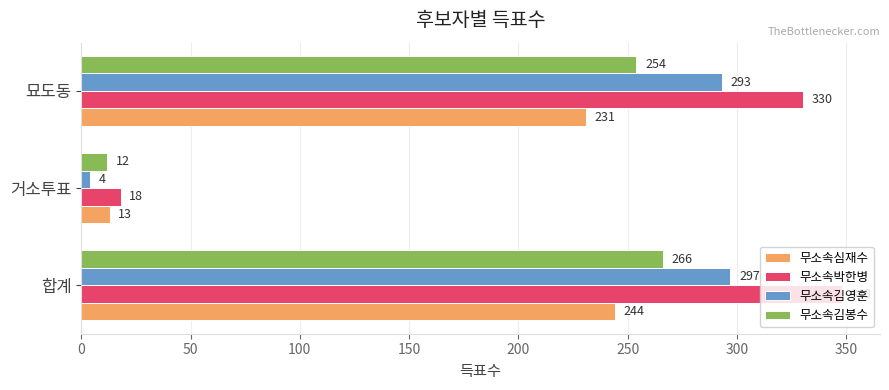

Which category has the lowest value in the 무소속박한병 series?

거소투표